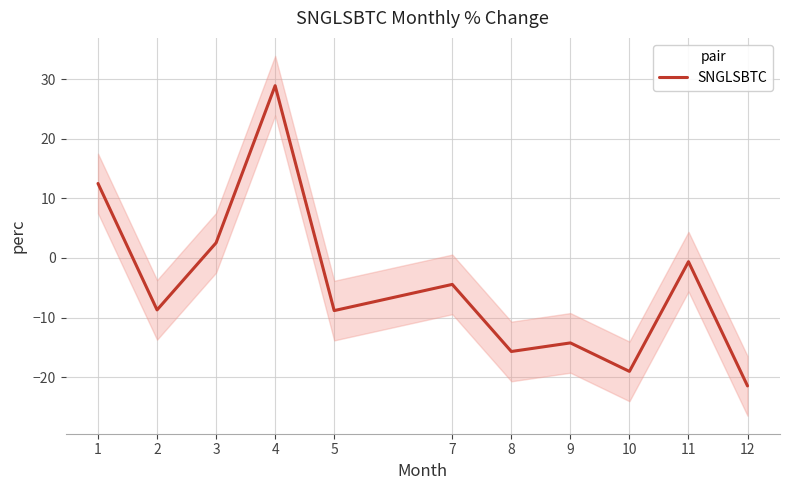

True or false: there are more than 1 points higher than both neighbors.

True